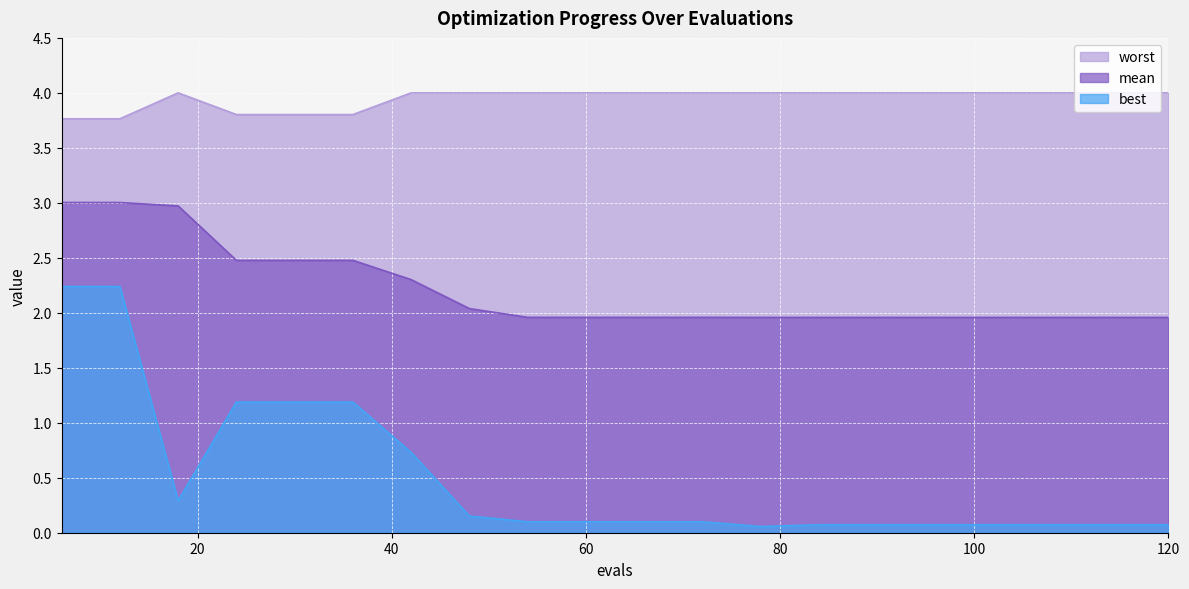

What is the lowest value of the best series?

0.1